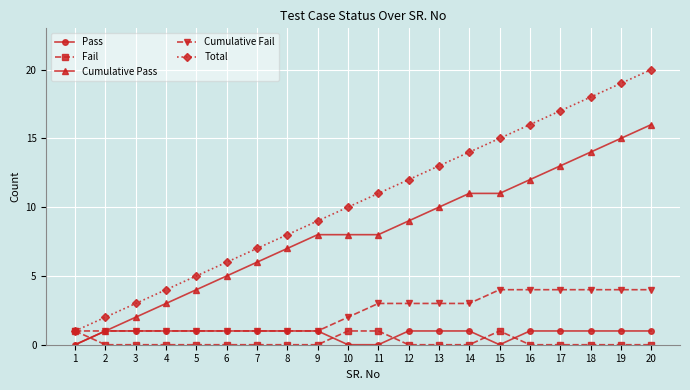

Reading left to right, extract all data points from this chart.

Pass: 0	1	1	1	1	1	1	1	1	0	0	1	1	1	0	1	1	1	1	1
Fail: 1	0	0	0	0	0	0	0	0	1	1	0	0	0	1	0	0	0	0	0
Cumulative Pass: 0	1	2	3	4	5	6	7	8	8	8	9	10	11	11	12	13	14	15	16
Cumulative Fail: 1	1	1	1	1	1	1	1	1	2	3	3	3	3	4	4	4	4	4	4
Total: 1	2	3	4	5	6	7	8	9	10	11	12	13	14	15	16	17	18	19	20